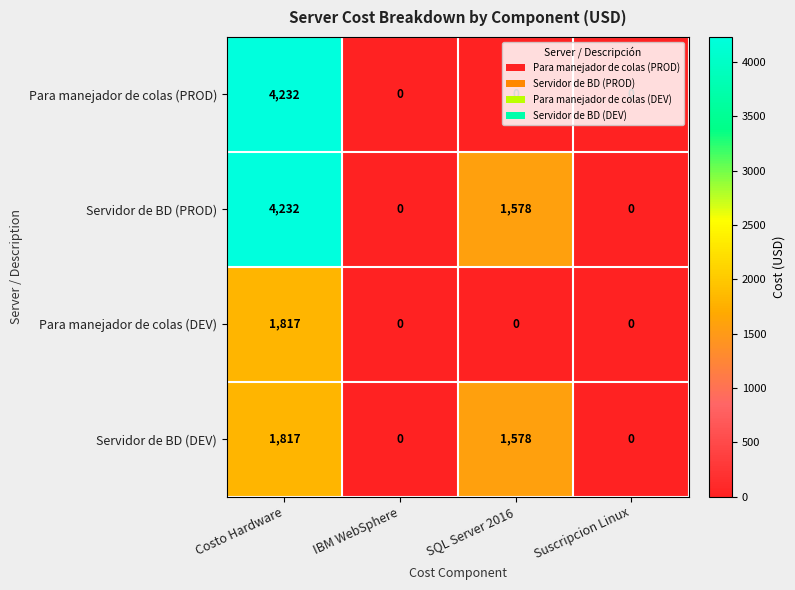

Is it true that Servidor de BD (PROD) equals 4232 at Costo Hardware?

True